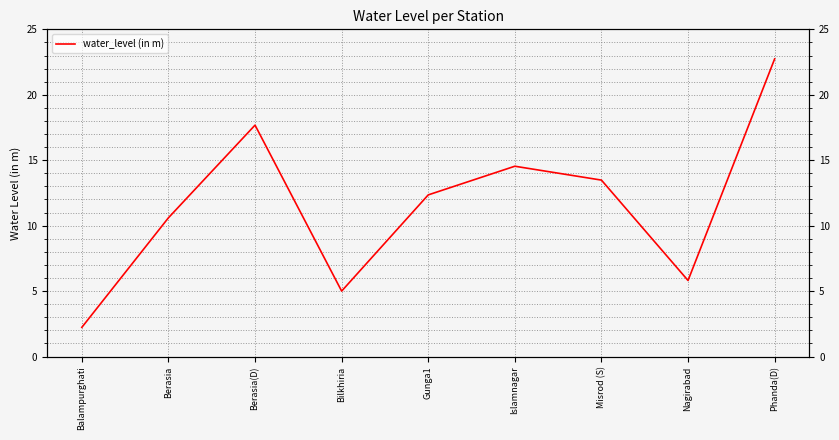

The chart shows a value of 1.0 at Balampurghati. True or false?

False